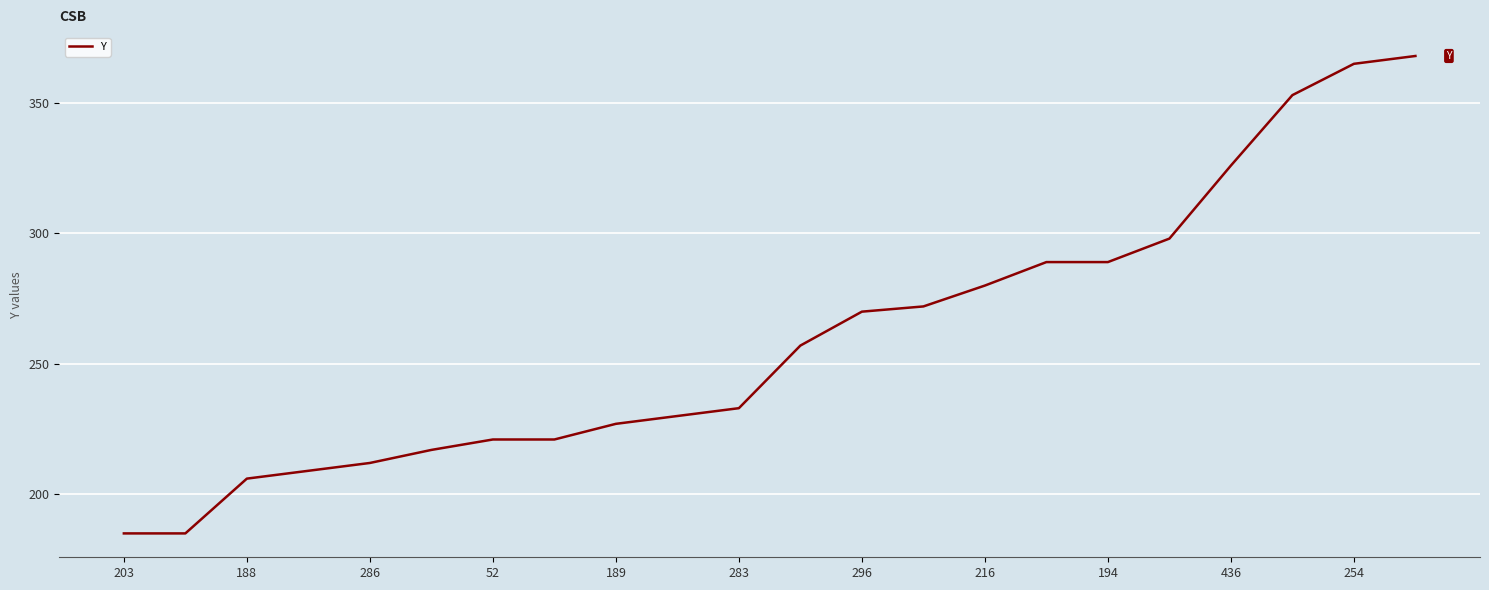

Count the number of categories in the chart.

22